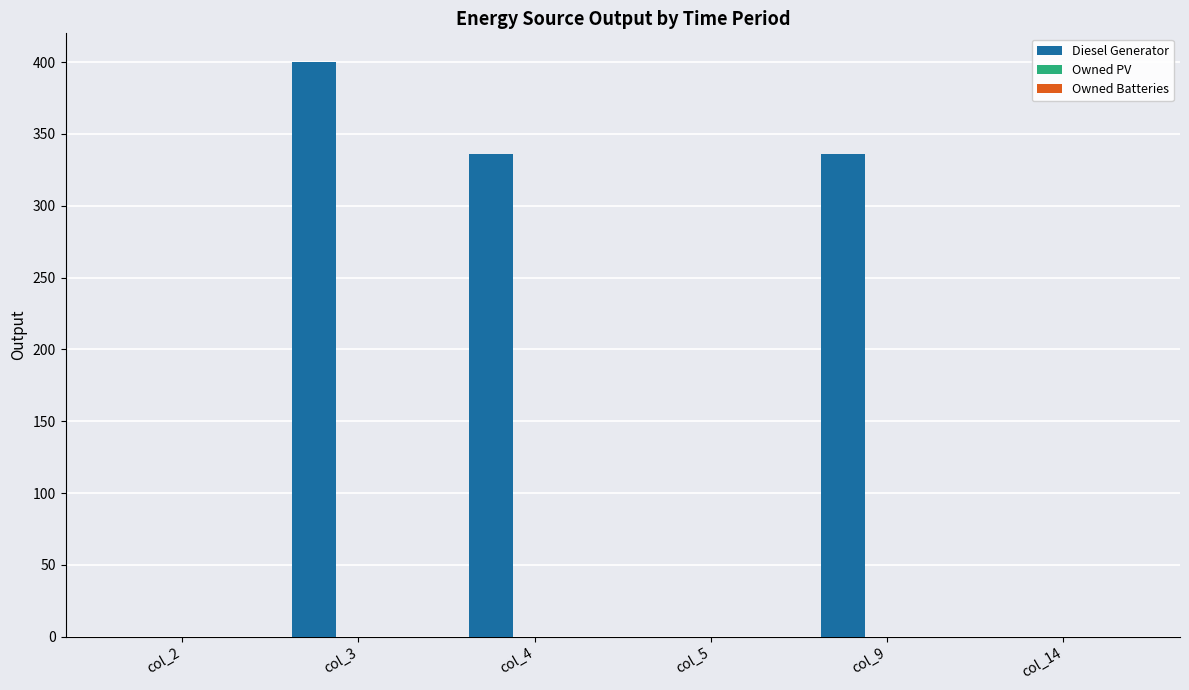

Reading left to right, transcribe all the data shown in this chart.

col_2=0	col_3=400	col_4=336	col_5=0	col_9=336	col_14=0